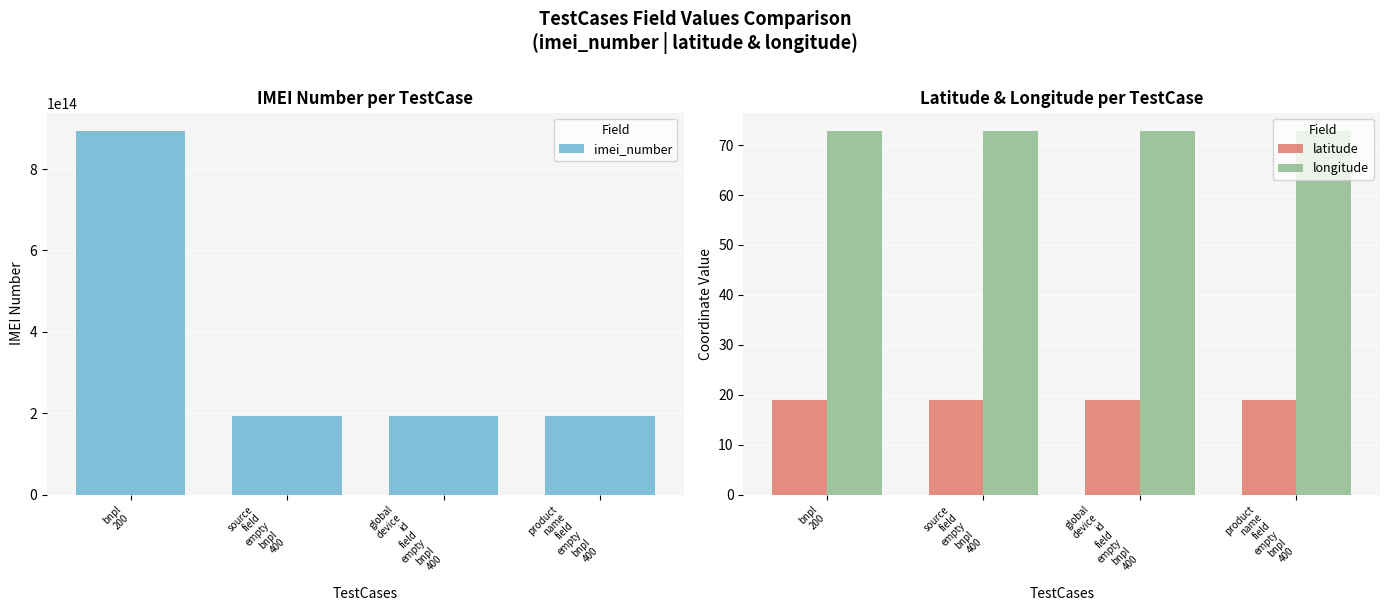

How many bars are there in total?

12